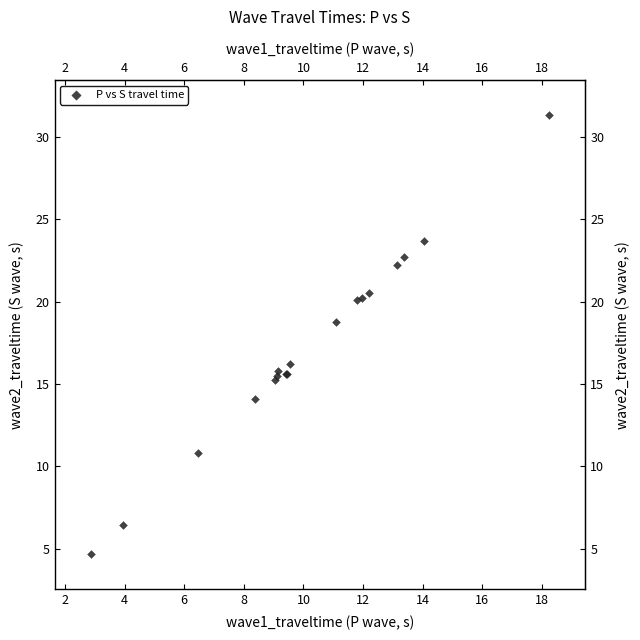

What Y value in the scatter plot is closest to 17?

16.2